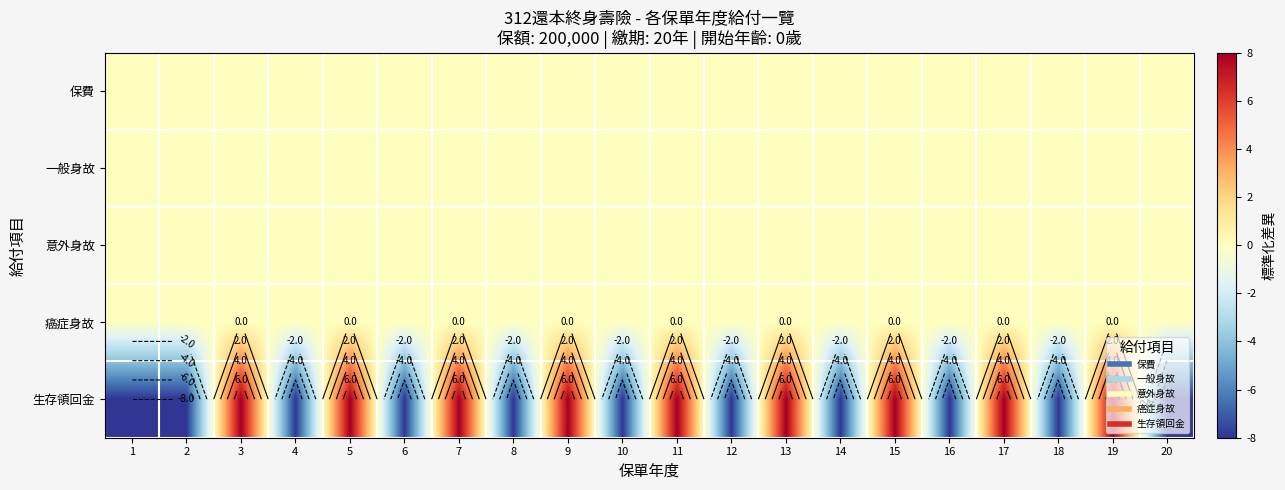

Between 20 and 5, which is larger?

20